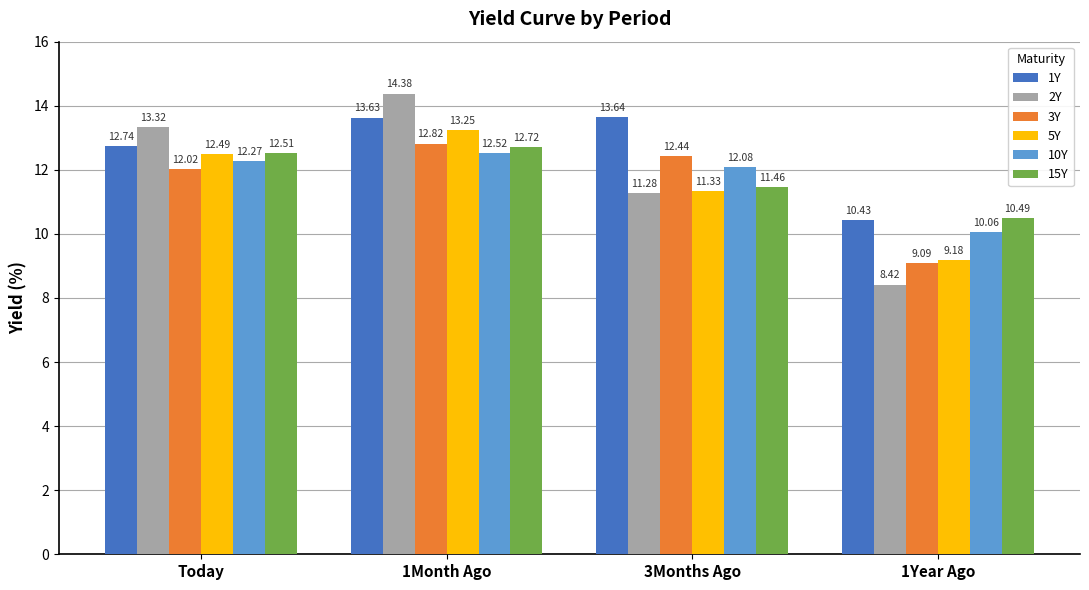

Is the value of 15Y at 3Months Ago greater than the value of 1Y at 1Month Ago?

No